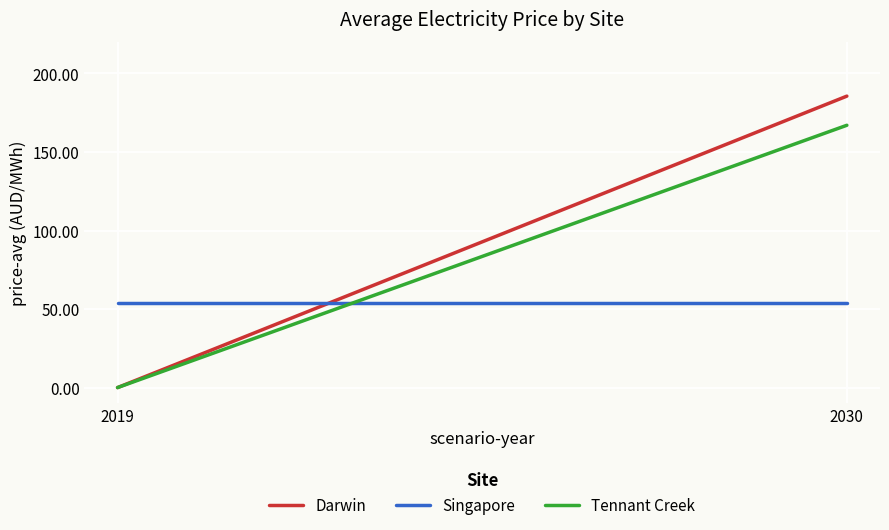

Which series has the largest total across all categories?

Darwin